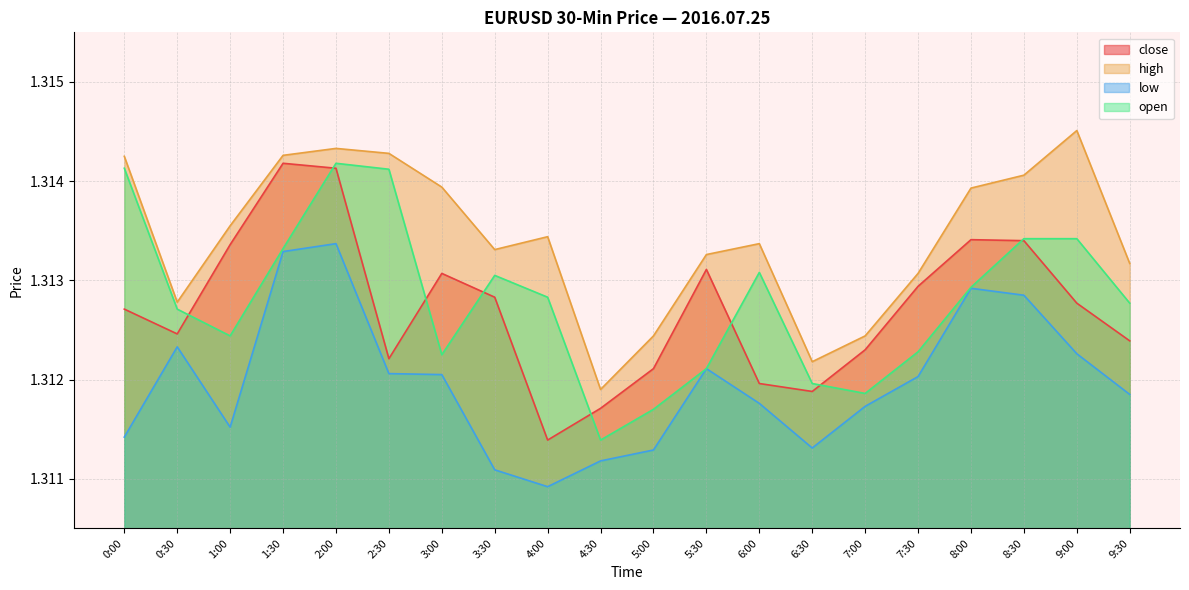

What is the sum of all open values?

26.3